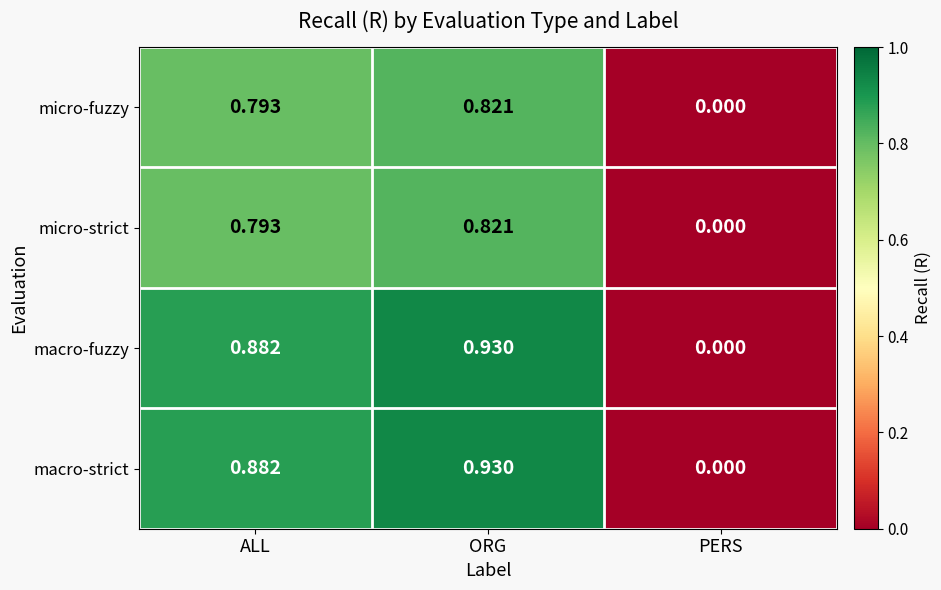

Which label corresponds to the smallest value in the chart?

PERS